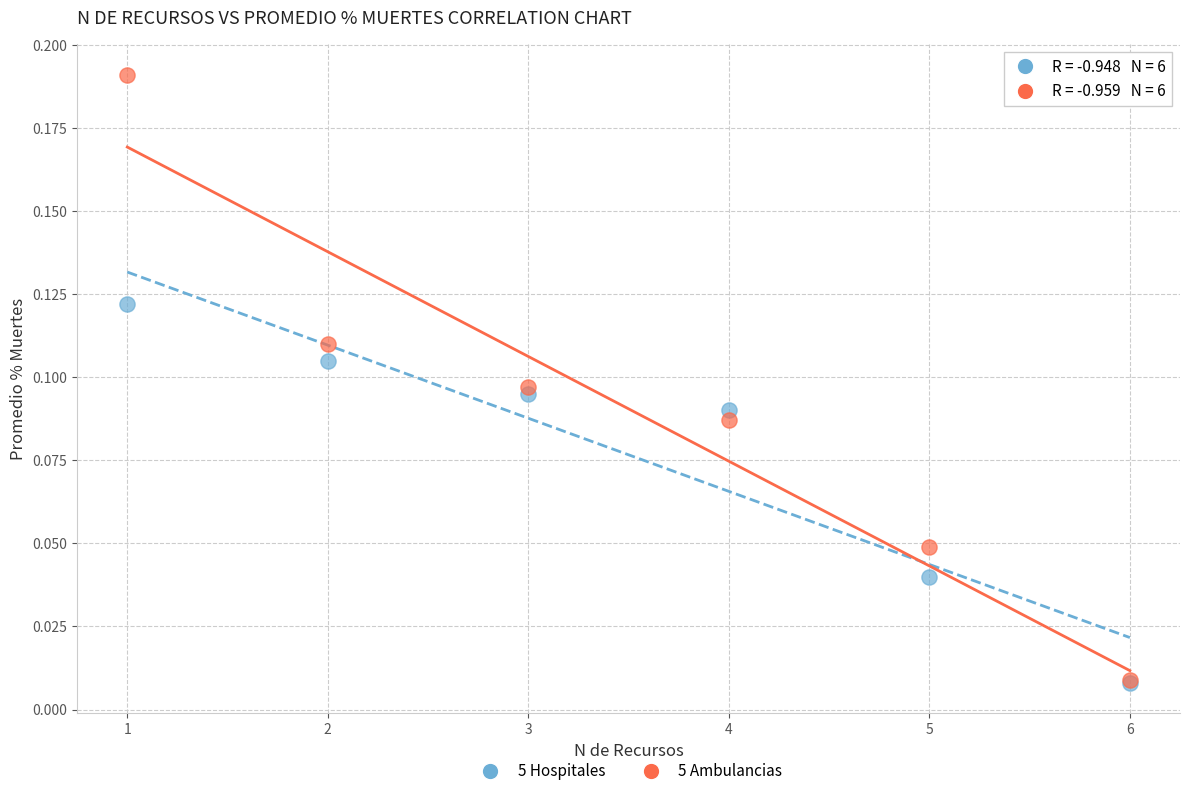

Which series contains the highest Y value?

5 Ambulancias